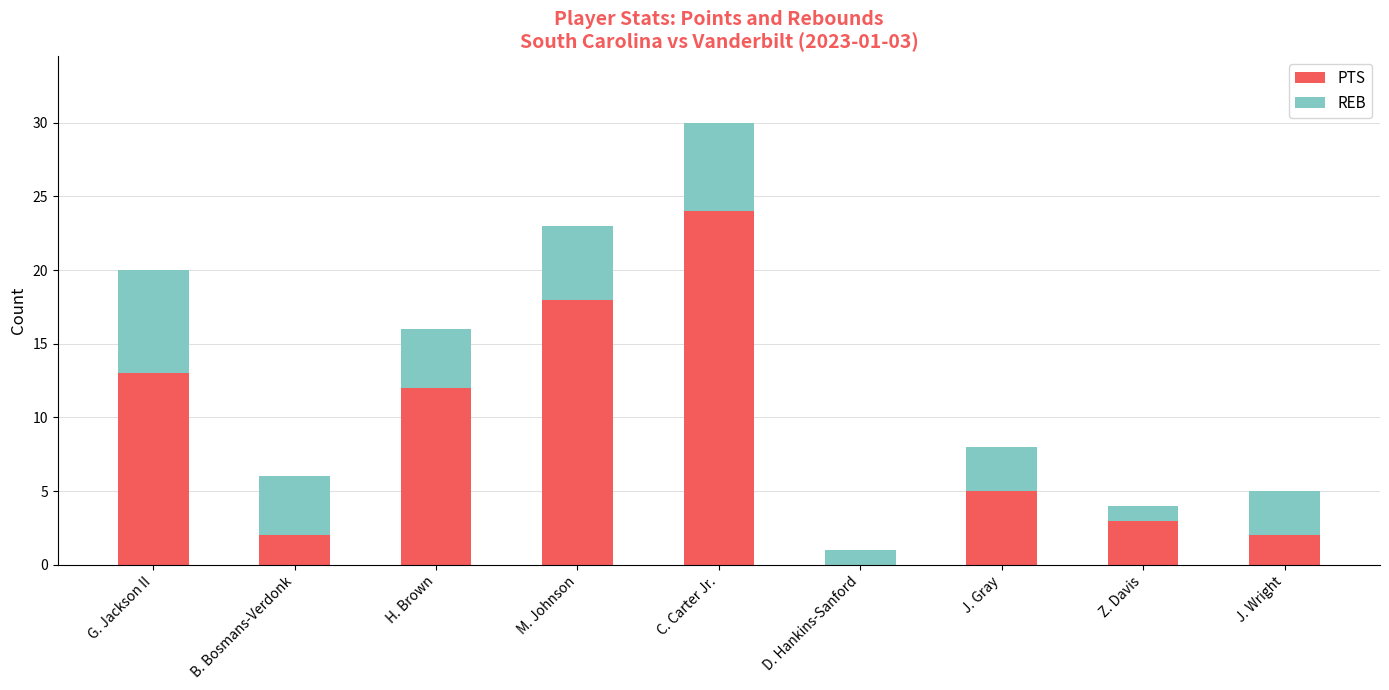

What is the total value across all series at Z. Davis?

4